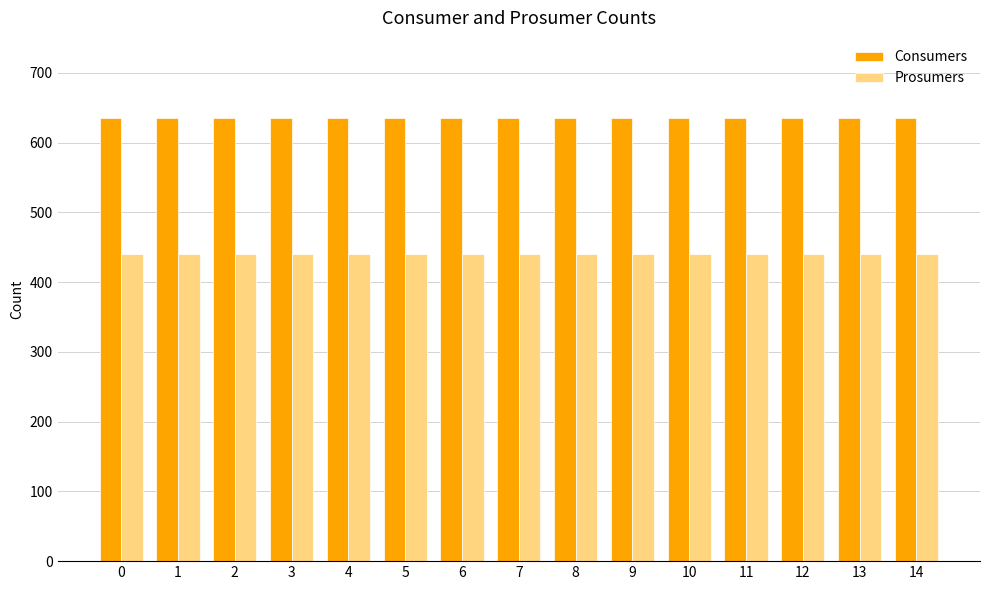

What is the value of the Prosumers bar at the 3rd from the left?

440